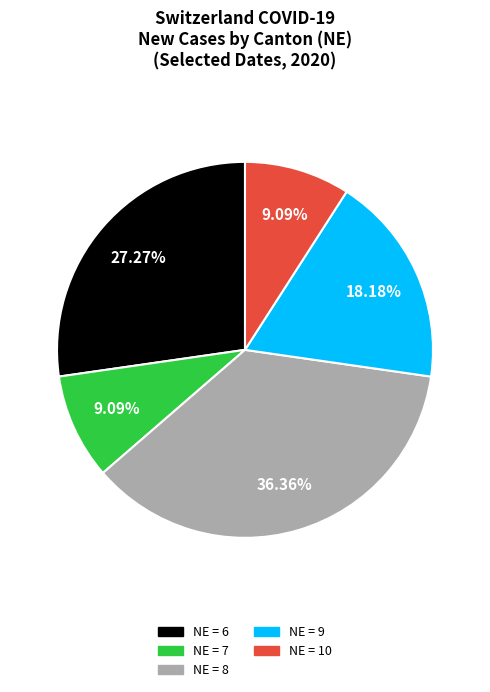

Is there any slice that represents more than half of the pie?

No